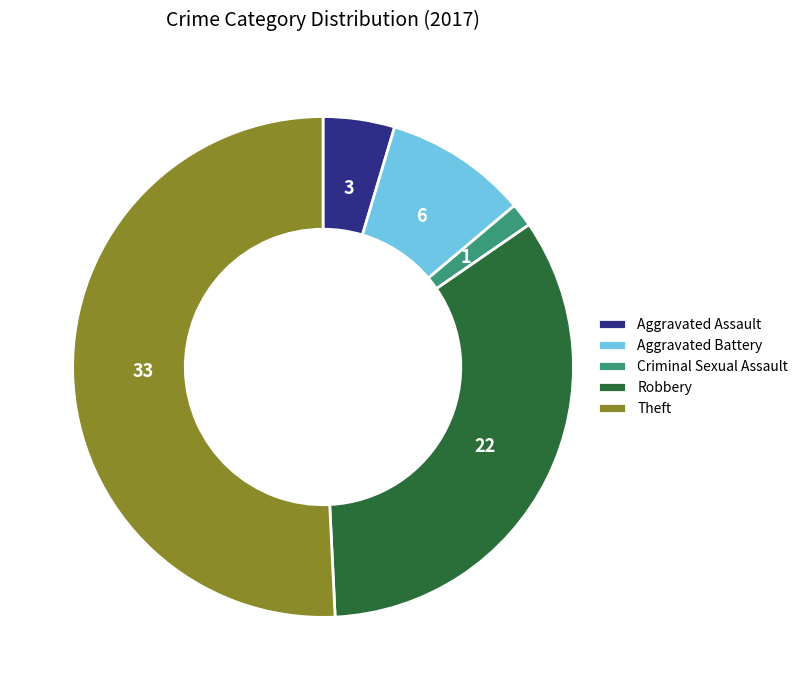

Does Aggravated Battery account for over 50% of the chart?

No